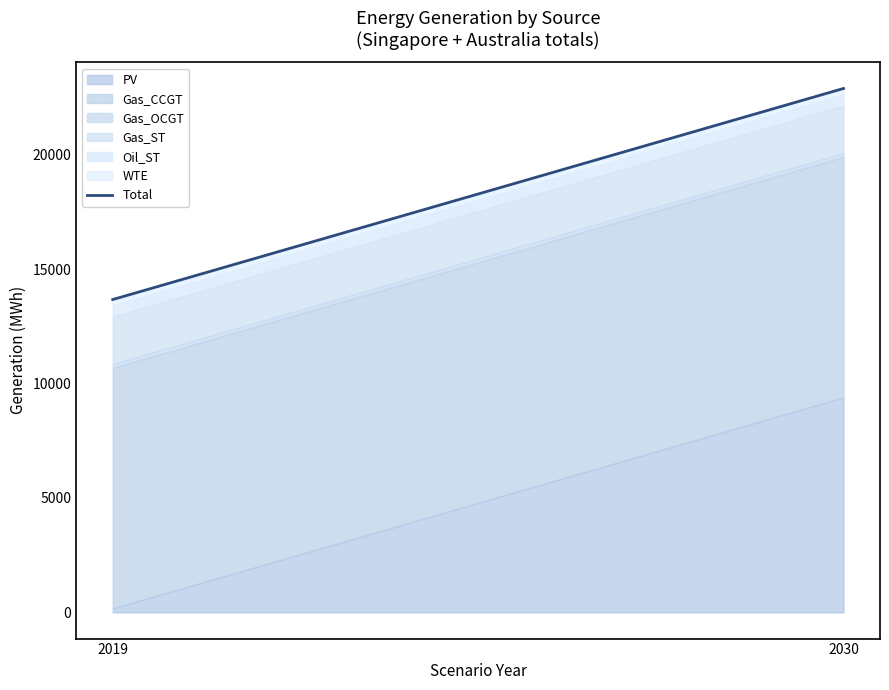

List the labels in order of value, smallest first.

2019, 2030